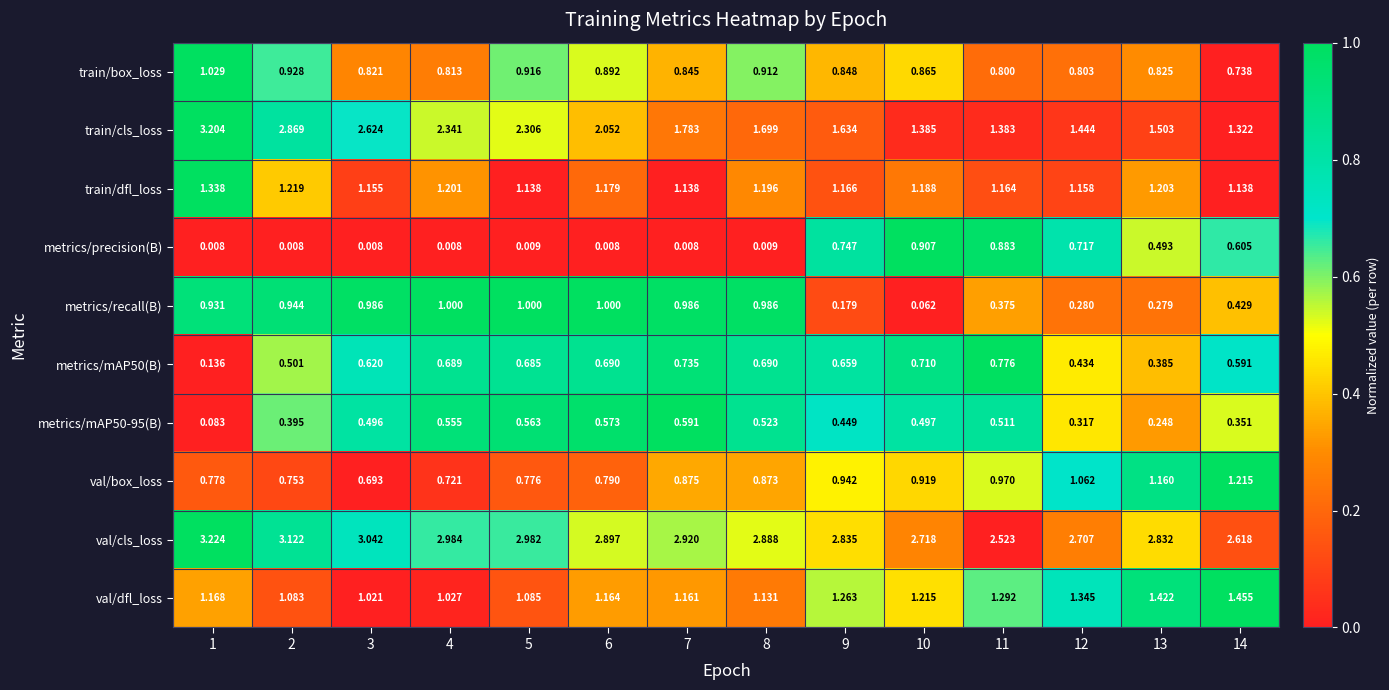

How many data points does each series have?

14